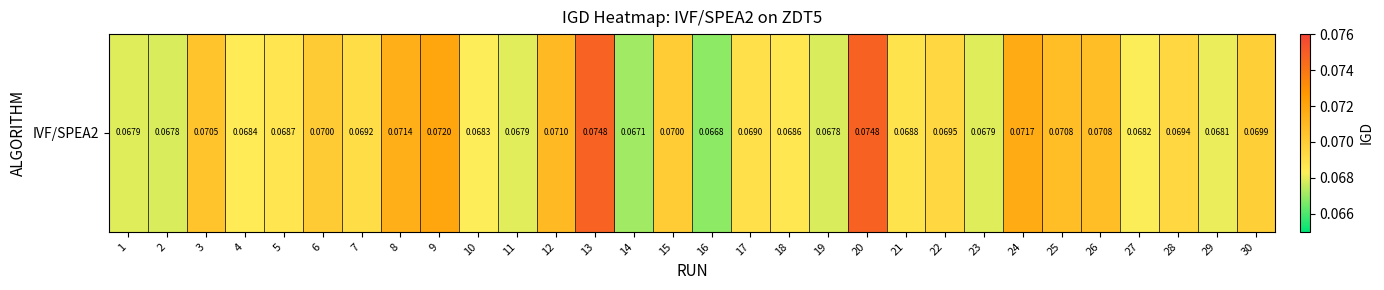

Which category has the lowest value across all series?

16